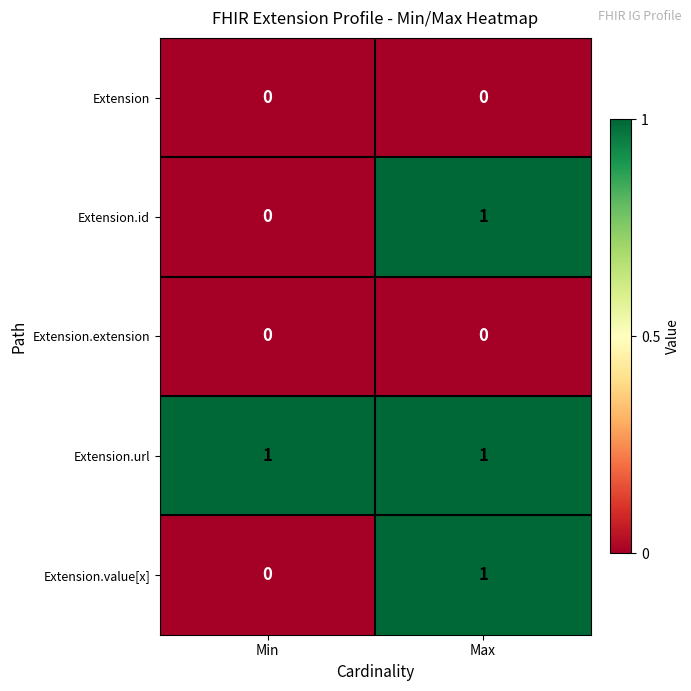

Reading left to right, transcribe all the data shown in this chart.

Extension: Min=0	Max=0
Extension.id: Min=0	Max=1
Extension.extension: Min=0	Max=0
Extension.url: Min=1	Max=1
Extension.value[x]: Min=0	Max=1